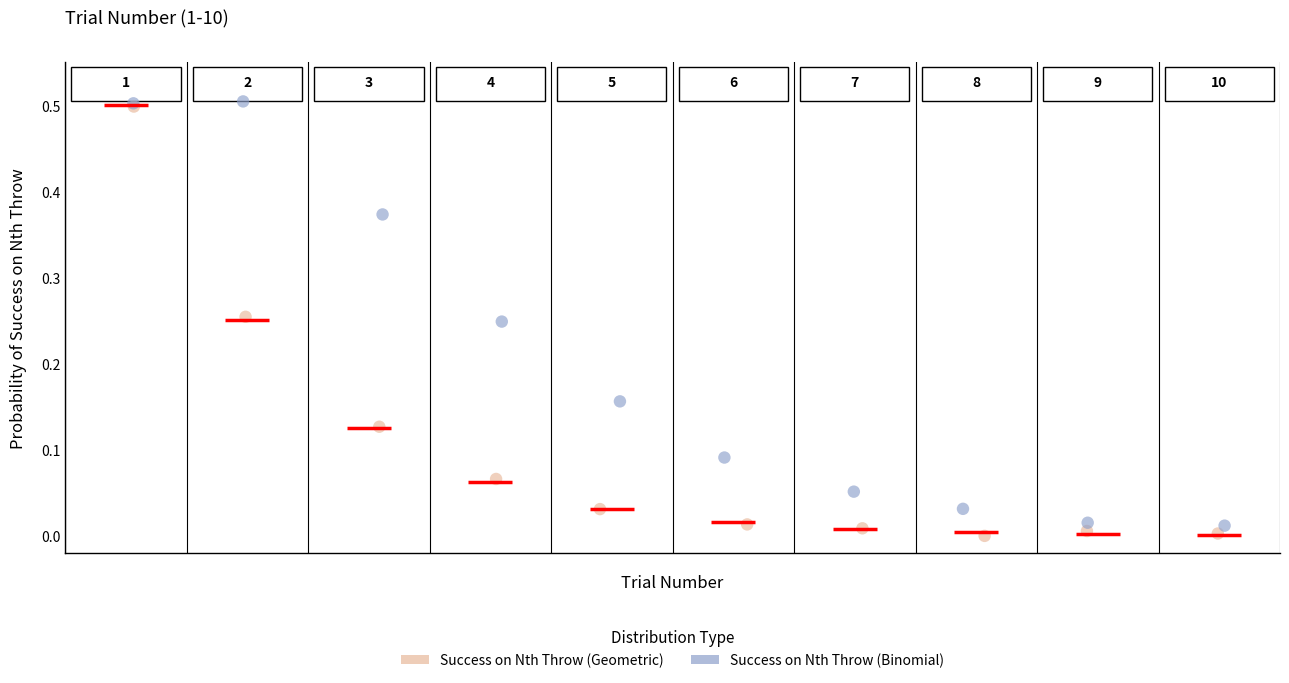

Which series has the widest spread of Y values?

Success on Nth Throw (Geometric)